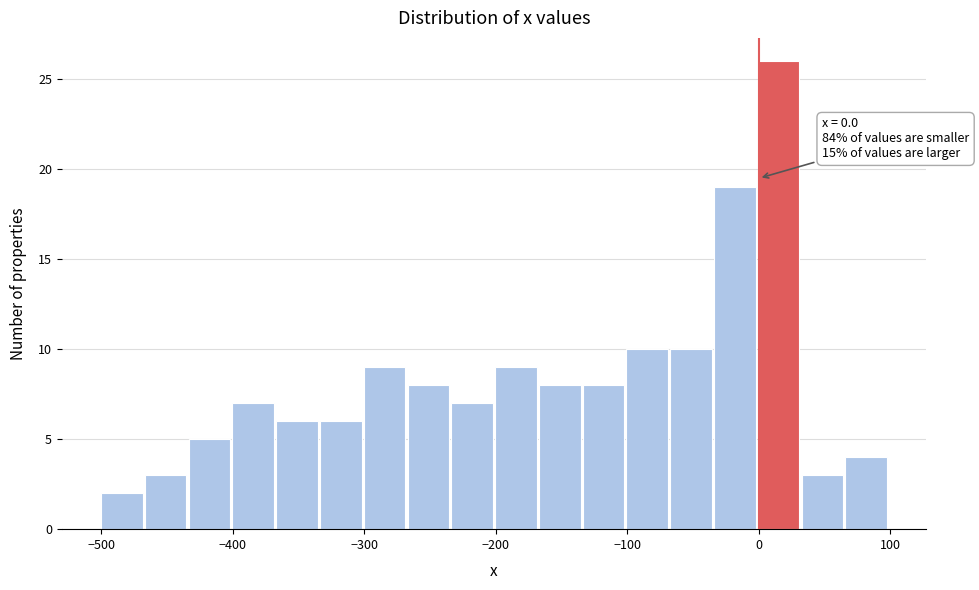

Around what value on the x-axis is the tallest bar? Give the approximate position of its centre, as read against the axis.

10